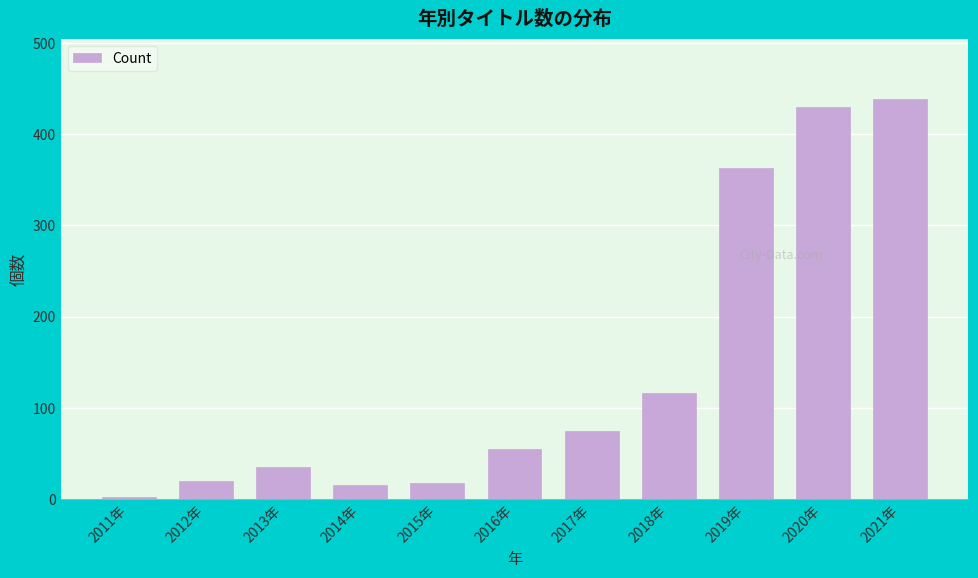

What is the average value?

142